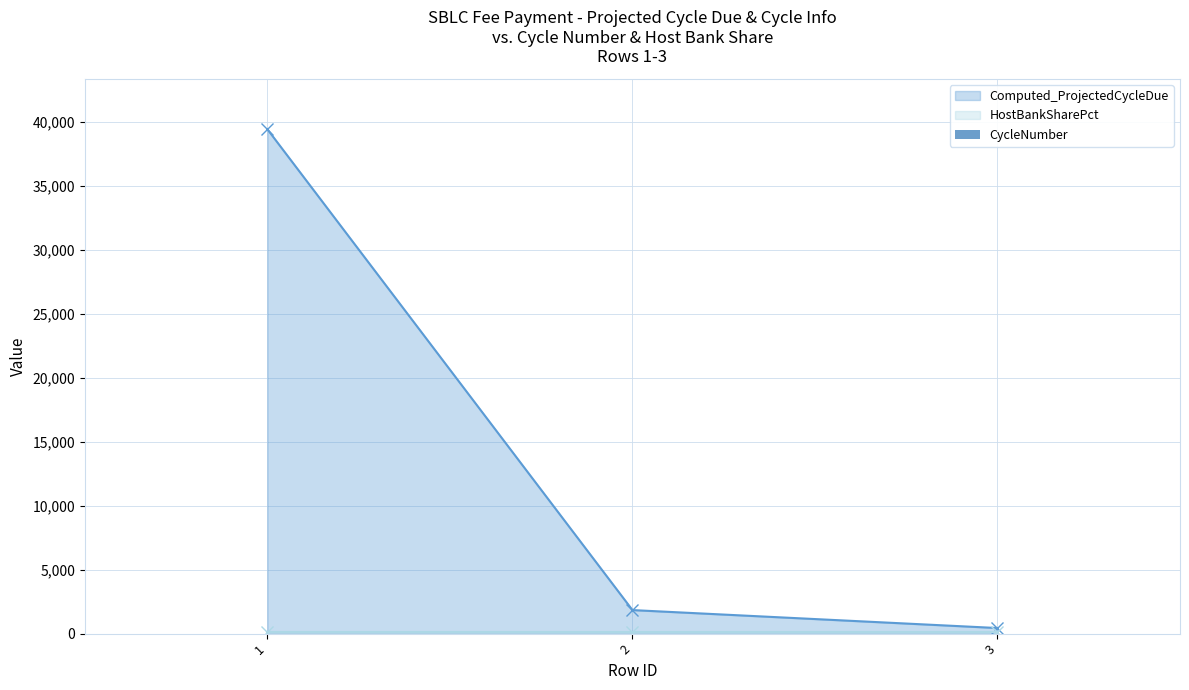

What is the value of the Computed_ProjectedCycleDue point at the 1st from the left?

39406.9